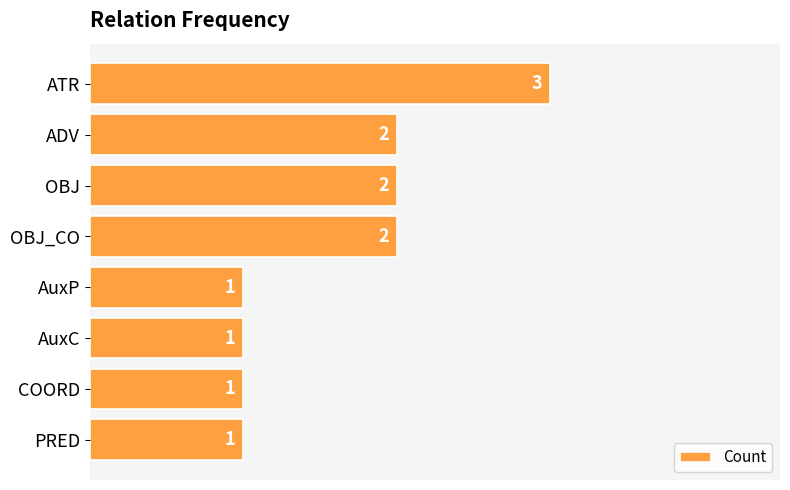

Does the chart contain stacked bars?

No